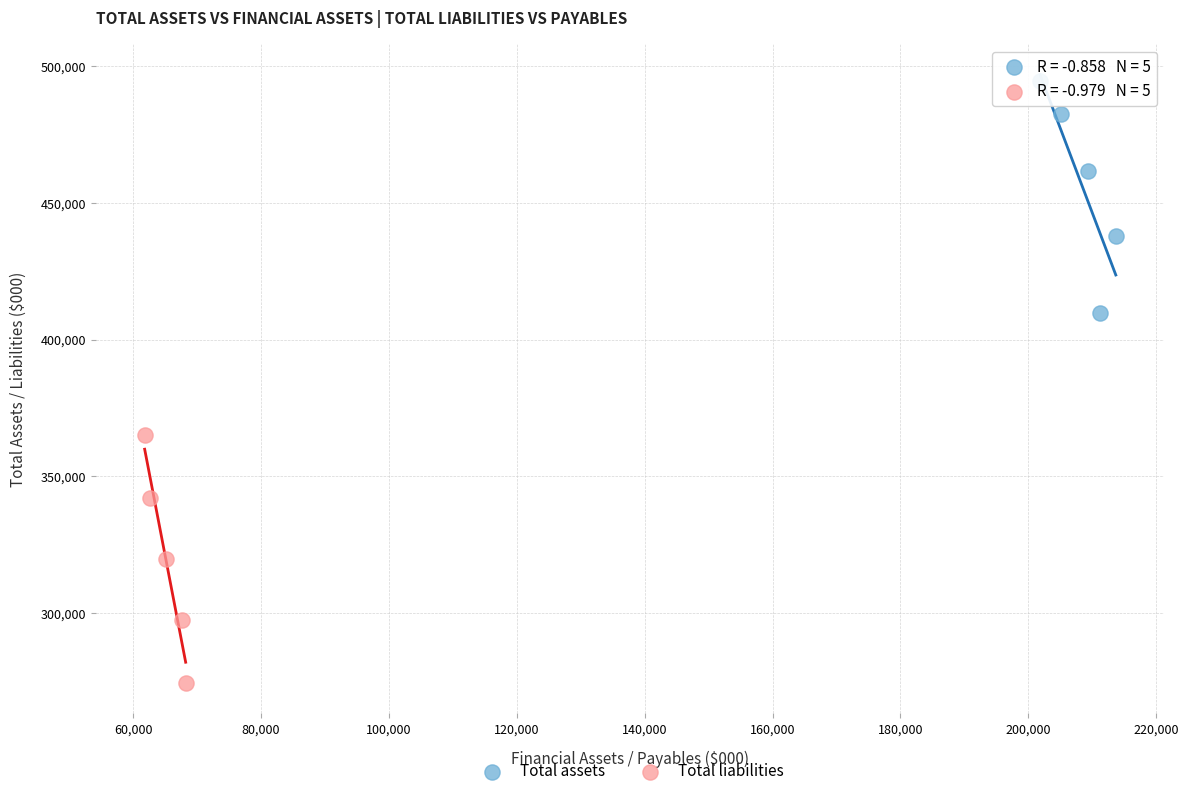

What are all the series names shown in the legend?

Total assets, Total liabilities